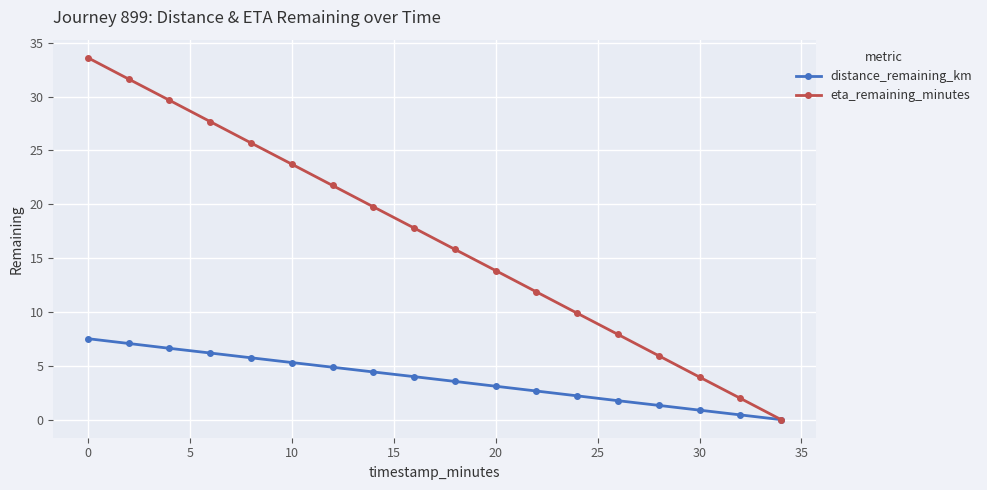

Which series has the largest total across all categories?

eta_remaining_minutes